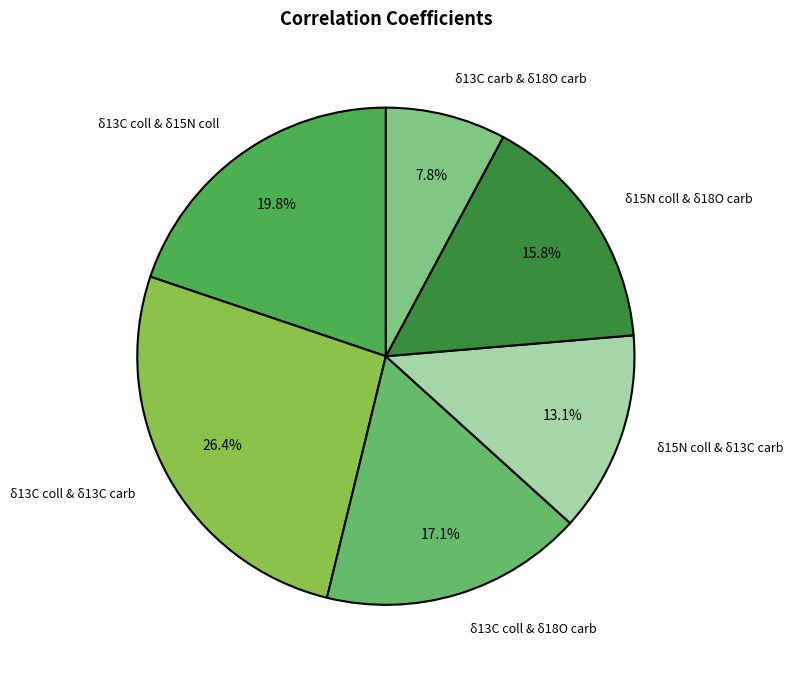

What percentage is the δ13C carb & δ18O carb slice, to the nearest percent?

8%